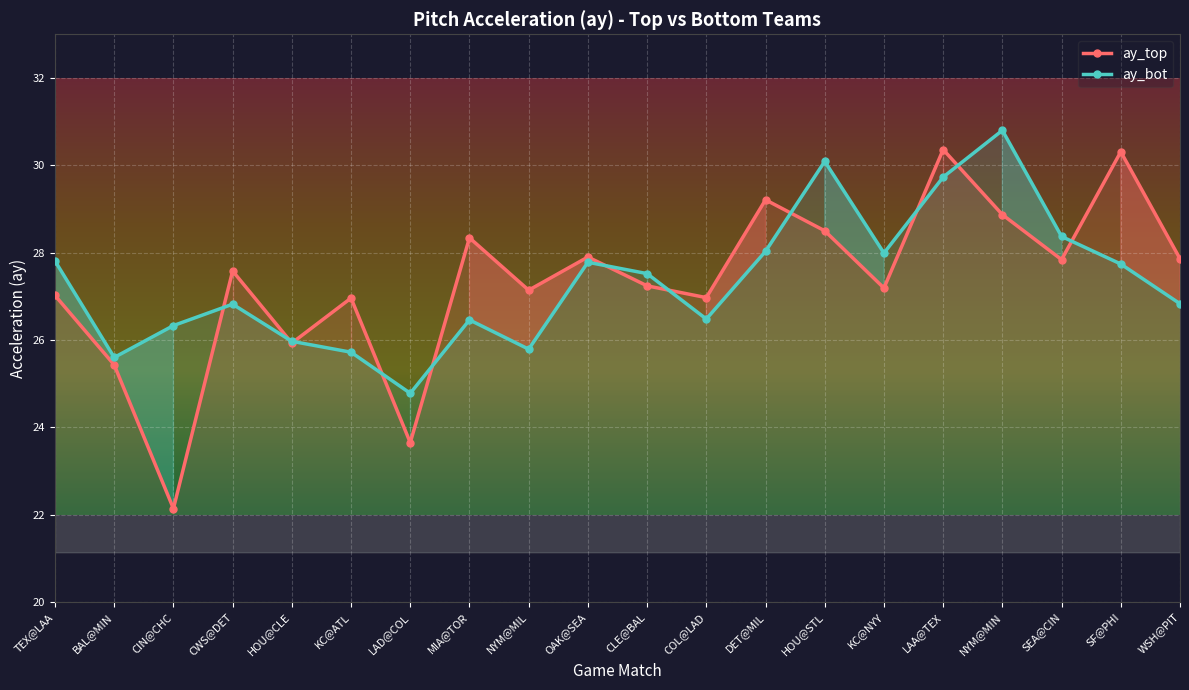

Which series has the widest spread of values?

ay_top